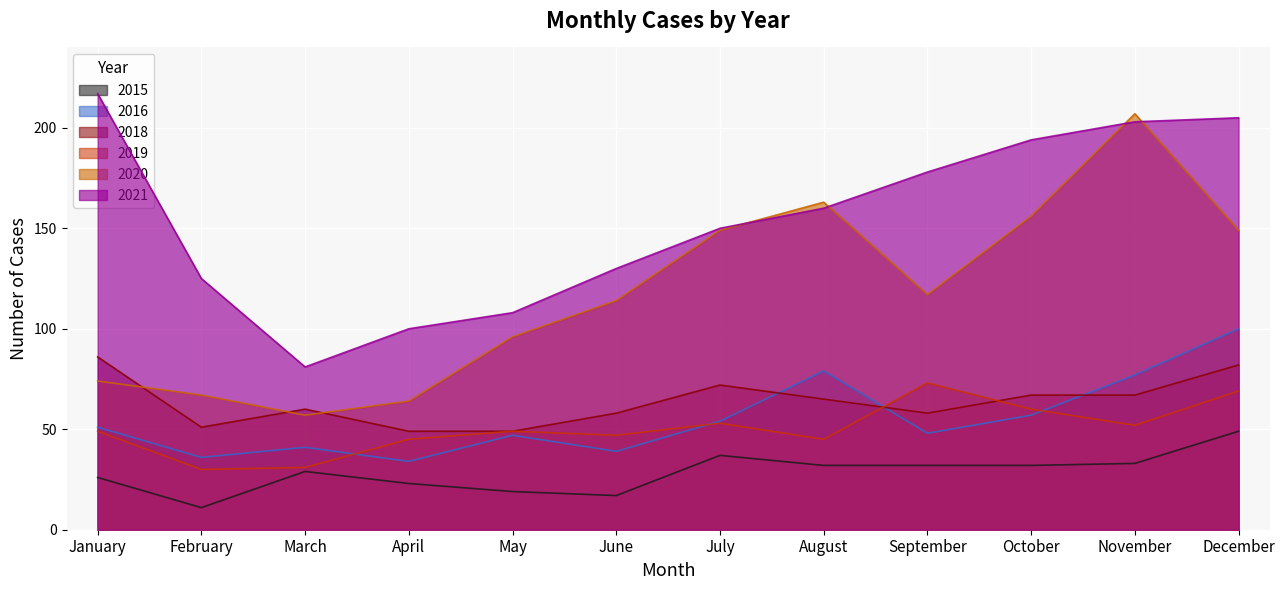

What is the sum of the 2020 values at January and February?

141